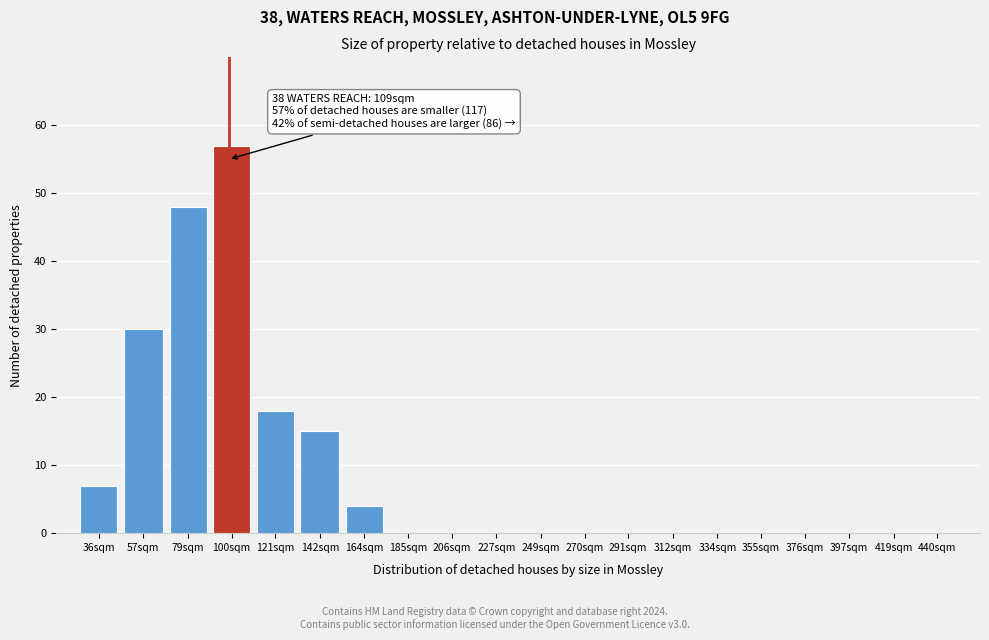

Reading right to left, list all the values displayed in this chart.

440sqm=0	419sqm=0	397sqm=0	376sqm=0	355sqm=0	334sqm=0	312sqm=0	291sqm=0	270sqm=0	249sqm=0	227sqm=0	206sqm=0	185sqm=0	164sqm=4	142sqm=15	121sqm=18	100sqm=57	79sqm=48	57sqm=30	36sqm=7